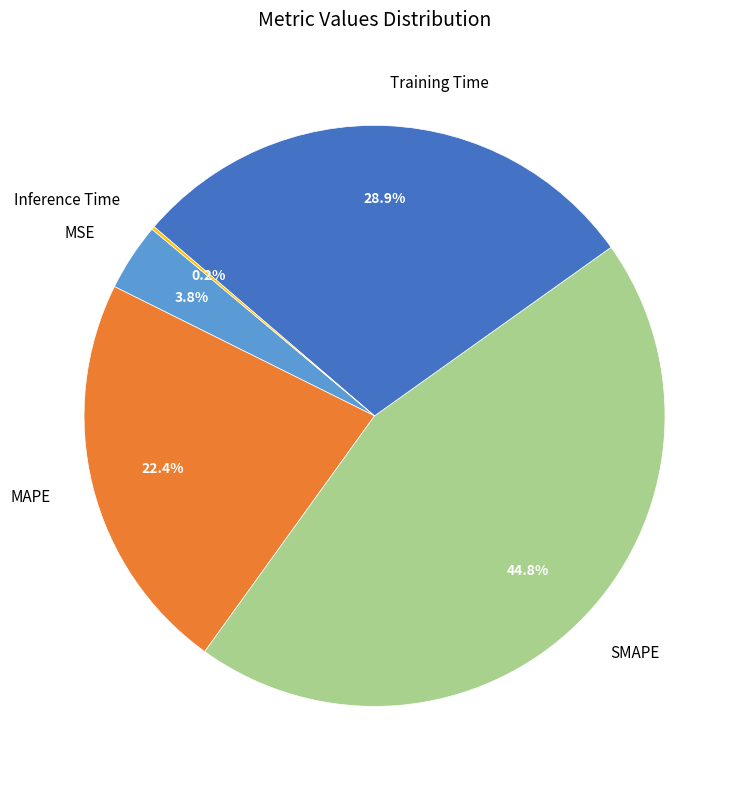

What is the ratio of the value at SMAPE to the value at Training Time?

1.6